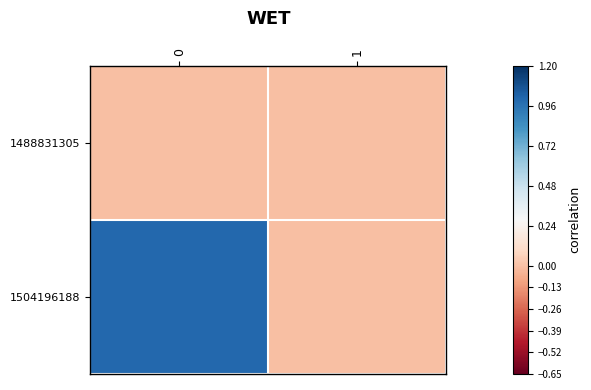

List the series in order of their overall mean, highest first.

1504196188, 1488831305